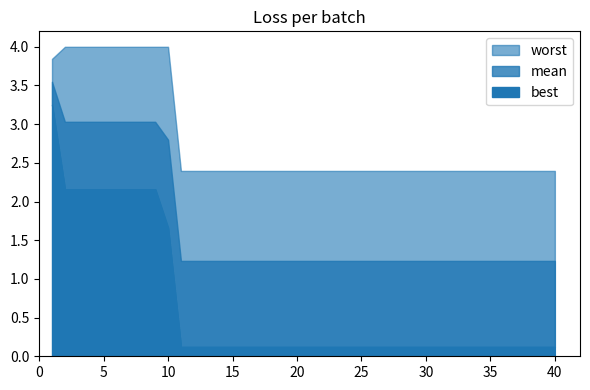

Reading left to right, transcribe all the data shown in this chart.

mean: 3.5	3.0	3.0	3.0	3.0	3.0	3.0	3.0	3.0	2.8	1.2	1.2	1.2	1.2	1.2	1.2	1.2	1.2	1.2	1.2	1.2	1.2	1.2	1.2	1.2	1.2	1.2	1.2	1.2	1.2	1.2	1.2	1.2	1.2	1.2	1.2	1.2	1.2	1.2	1.2
best: 3.3	2.2	2.2	2.2	2.2	2.2	2.2	2.2	2.2	1.7	0.1	0.1	0.1	0.1	0.1	0.1	0.1	0.1	0.1	0.1	0.1	0.1	0.1	0.1	0.1	0.1	0.1	0.1	0.1	0.1	0.1	0.1	0.1	0.1	0.1	0.1	0.1	0.1	0.1	0.1
worst: 3.8	4.0	4.0	4.0	4.0	4.0	4.0	4.0	4.0	4.0	2.4	2.4	2.4	2.4	2.4	2.4	2.4	2.4	2.4	2.4	2.4	2.4	2.4	2.4	2.4	2.4	2.4	2.4	2.4	2.4	2.4	2.4	2.4	2.4	2.4	2.4	2.4	2.4	2.4	2.4